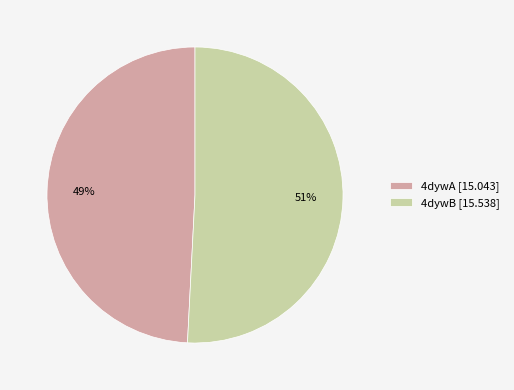

Rank the categories by value from highest to lowest.

4dywB, 4dywA